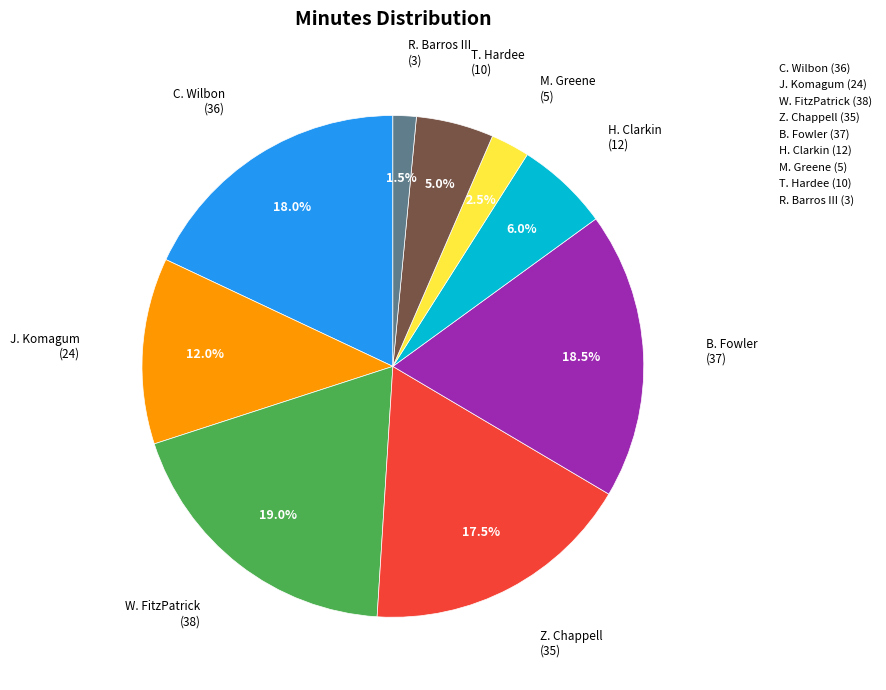

What is the ratio of the value at C. Wilbon (36) to the value at M. Greene (5)?

7.2